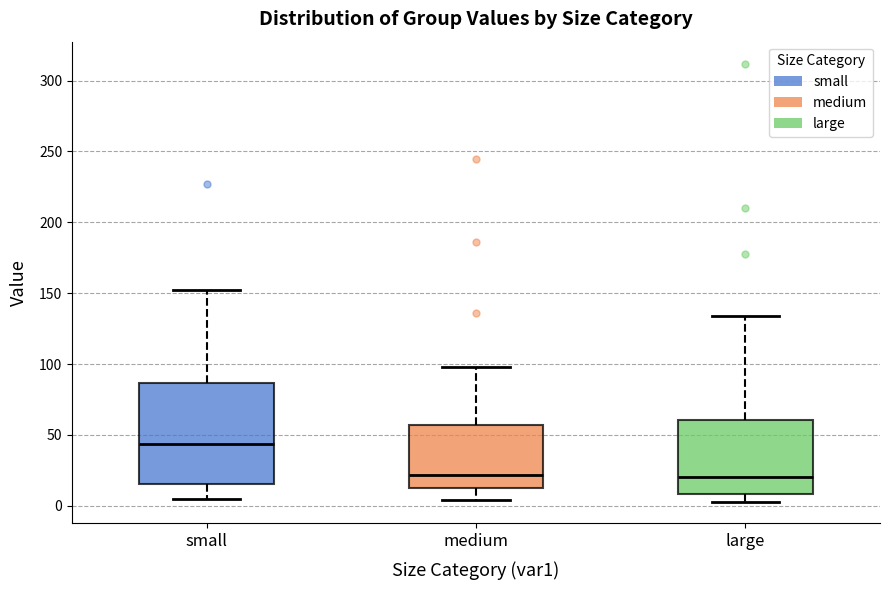

Which box is the tallest, from its lower edge to its upper edge?

small